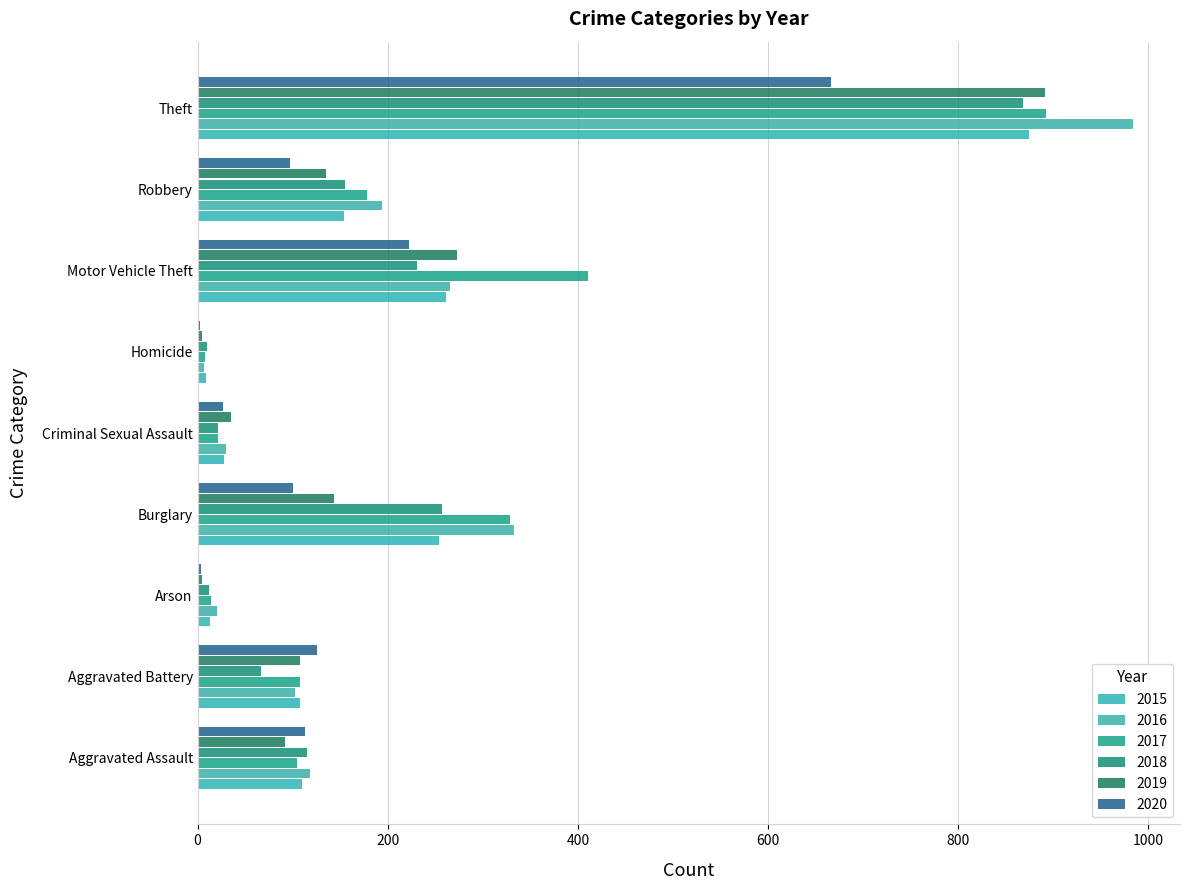

Read the 2019 value at Arson.

5